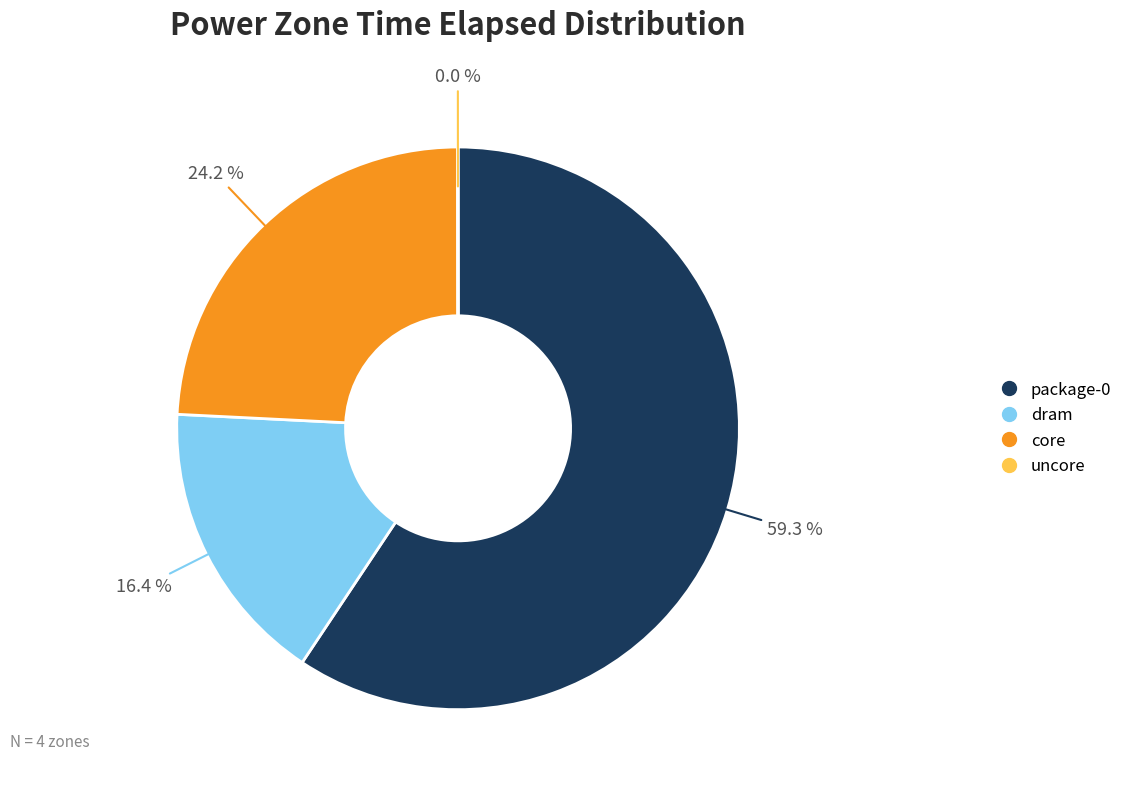

Does any single category account for the majority?

Yes